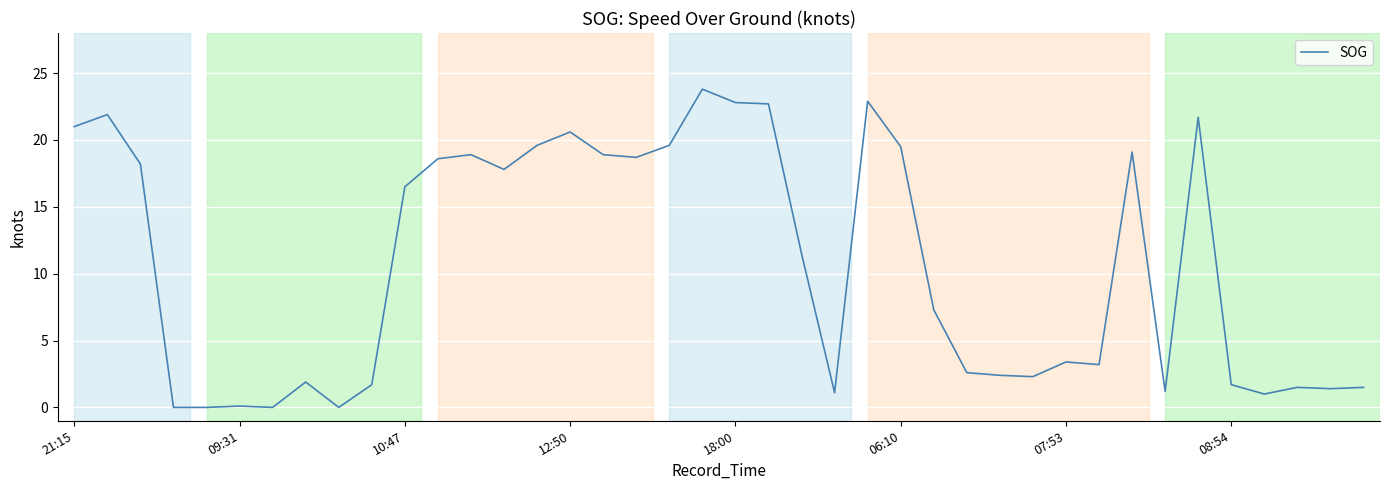

What is the greatest value displayed?

23.8